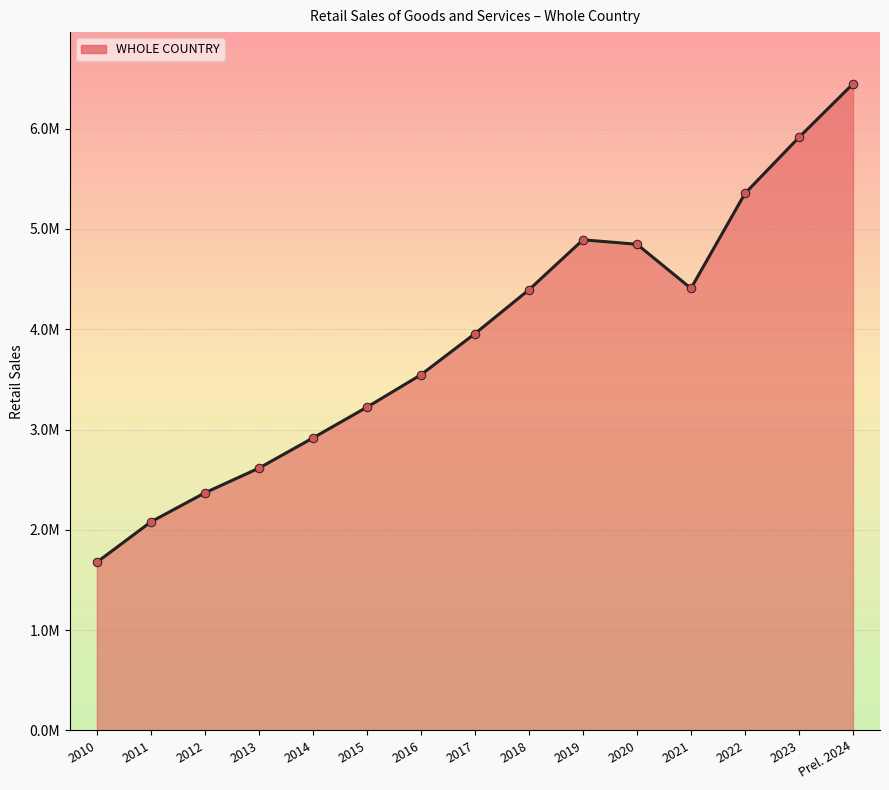

Does the chart have visible grid lines?

Yes